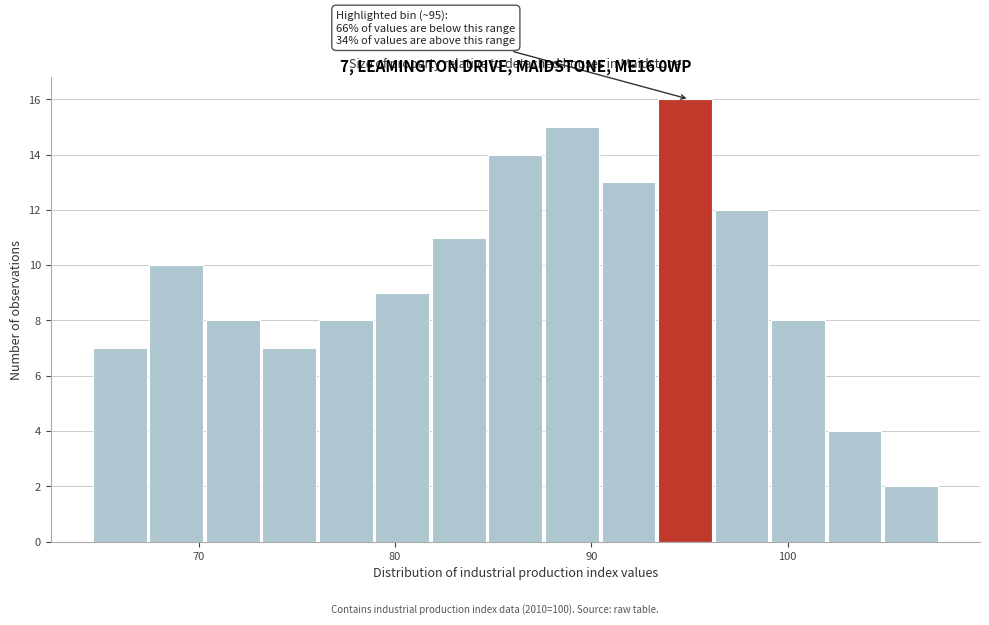

Around what value on the x-axis is the tallest bar? Give the approximate position of its centre, as read against the axis.

95